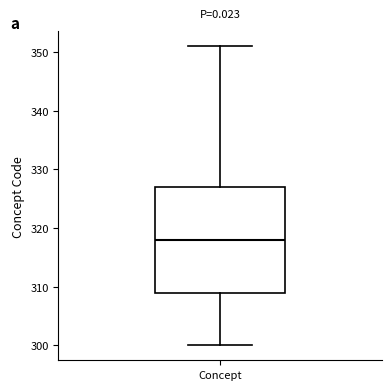

Transcribe this box plot: give where the median line is, the range the box spans, and where the two whiskers end, as read against the y-axis. The values are not printed on the chart, so give them approximately, as read against the axis.

median 318, box 309 to 327, whiskers 300 to 351